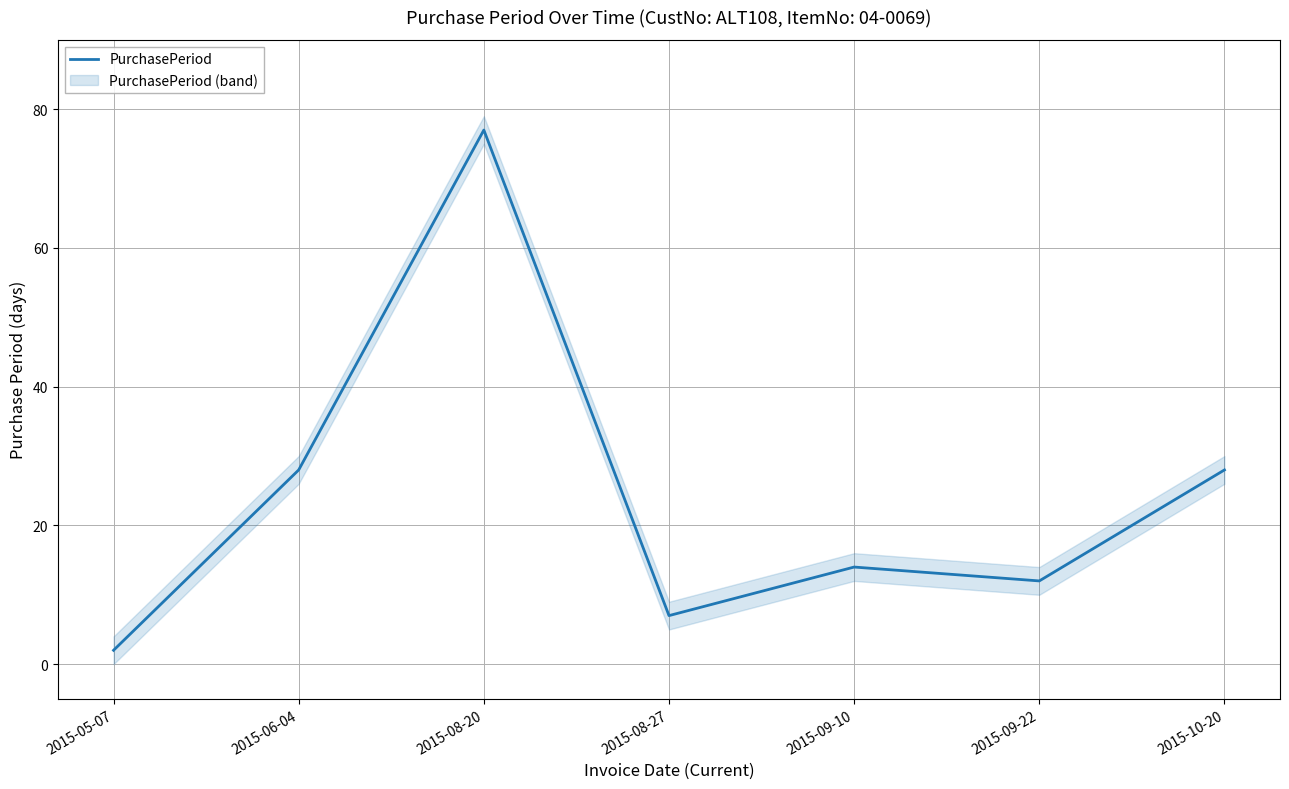

Rank the categories by value from lowest to highest.

2015-05-07, 2015-08-27, 2015-09-22, 2015-09-10, 2015-06-04, 2015-10-20, 2015-08-20